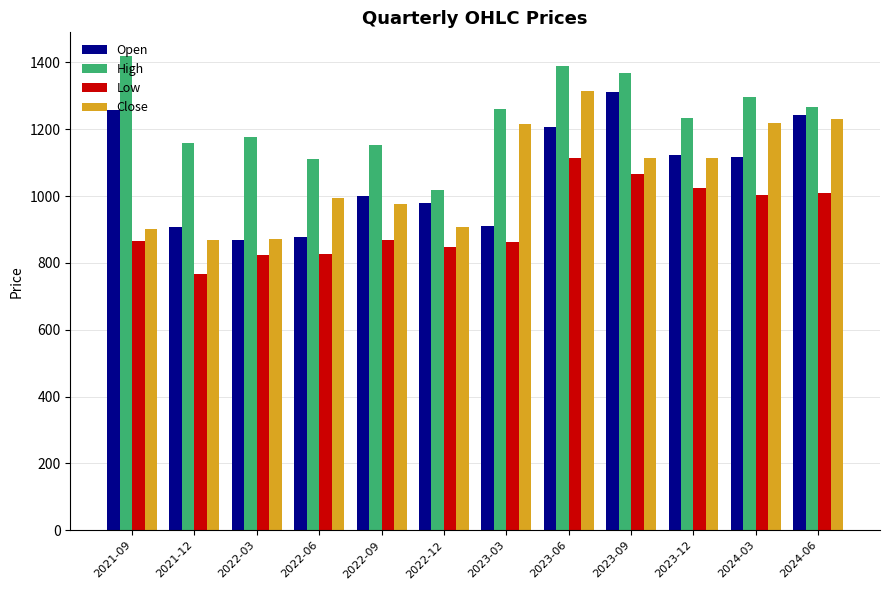

At which label is Close closest to 1091?

2023-09